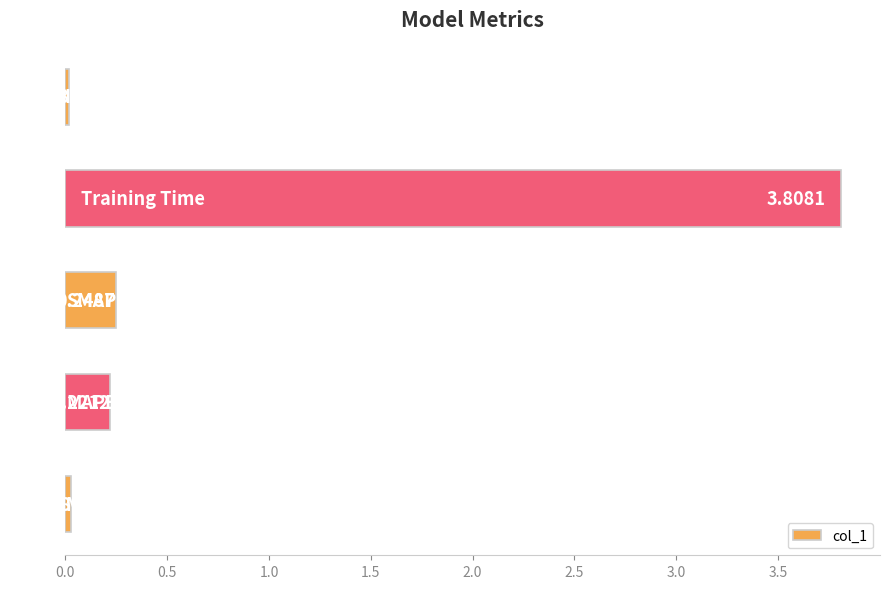

What is the average value?

0.9